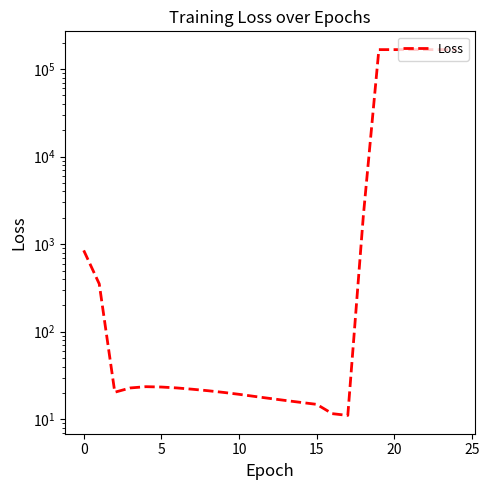

What is the average value?

40122.1